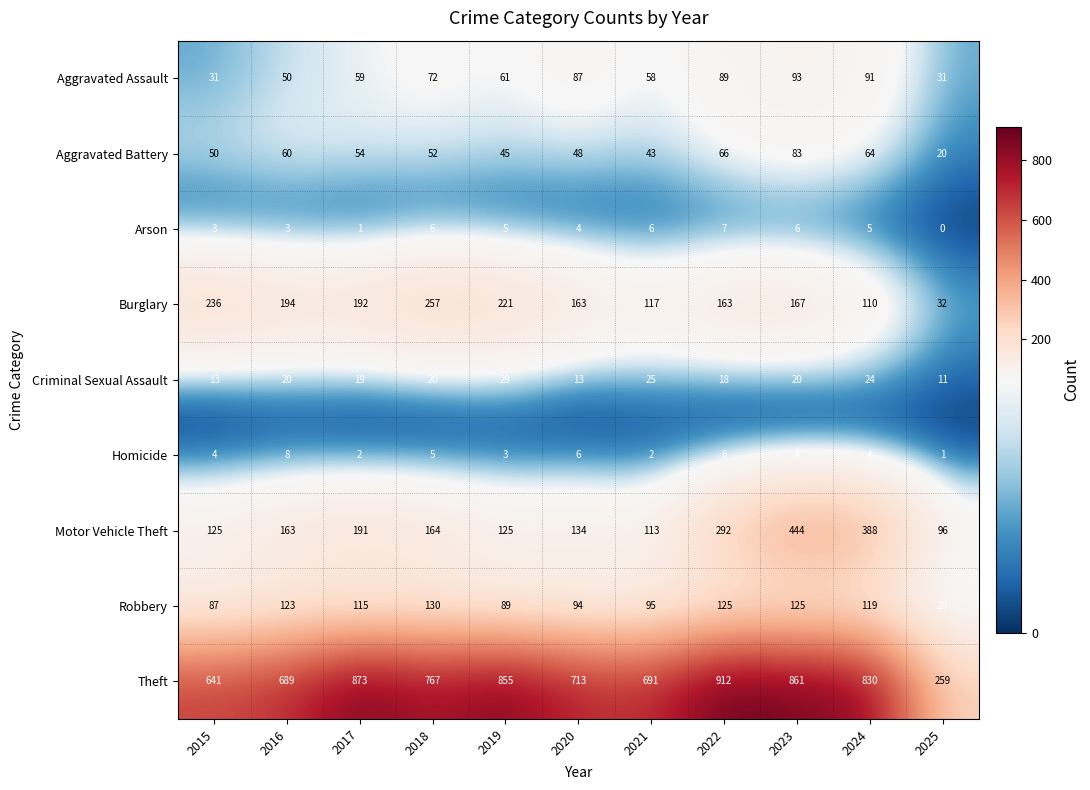

What is the difference between the highest and lowest values at 2024?

826